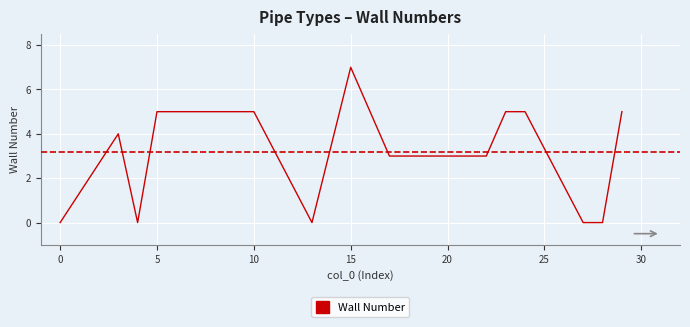

What is the difference between the maximum and minimum values?

7